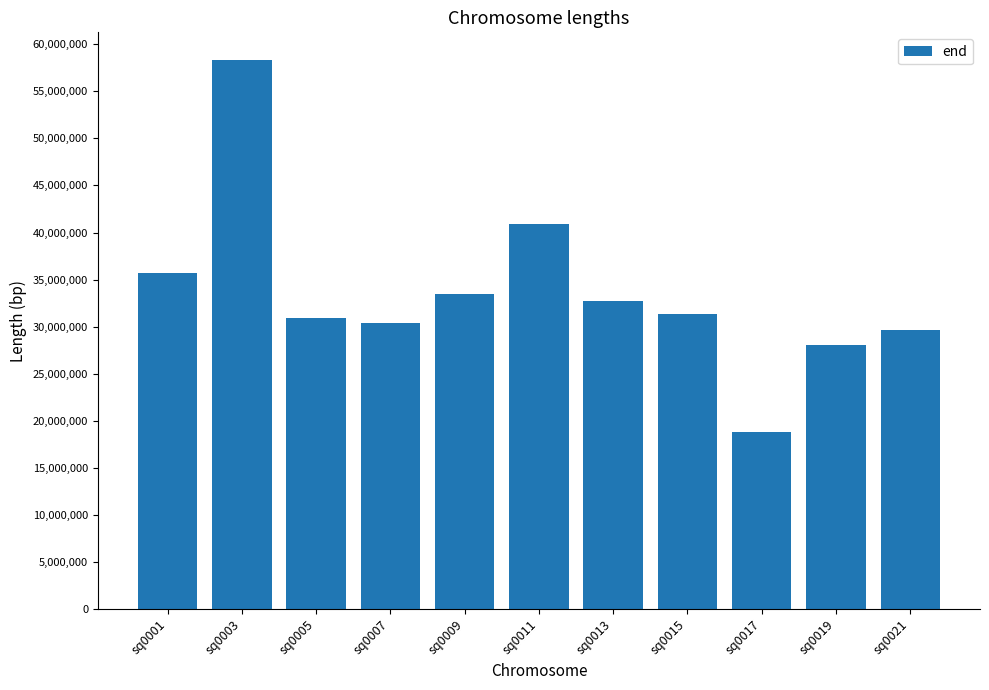

Approximately how many times larger is the value at sq0011 compared to sq0019?

1.5